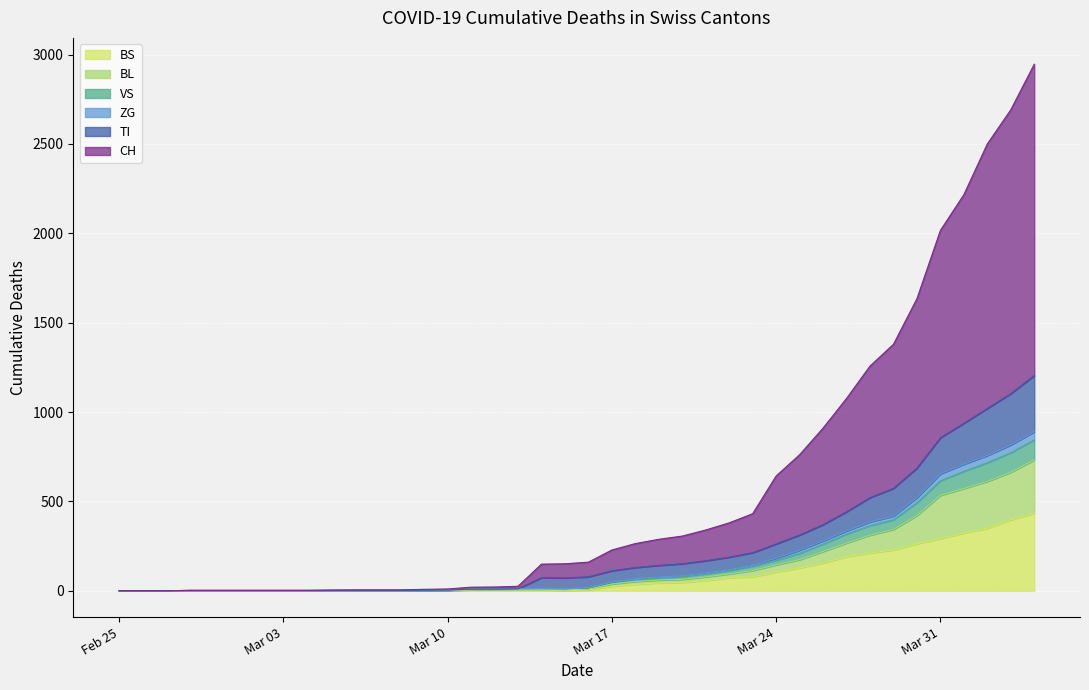

Count the number of categories in the chart.

40